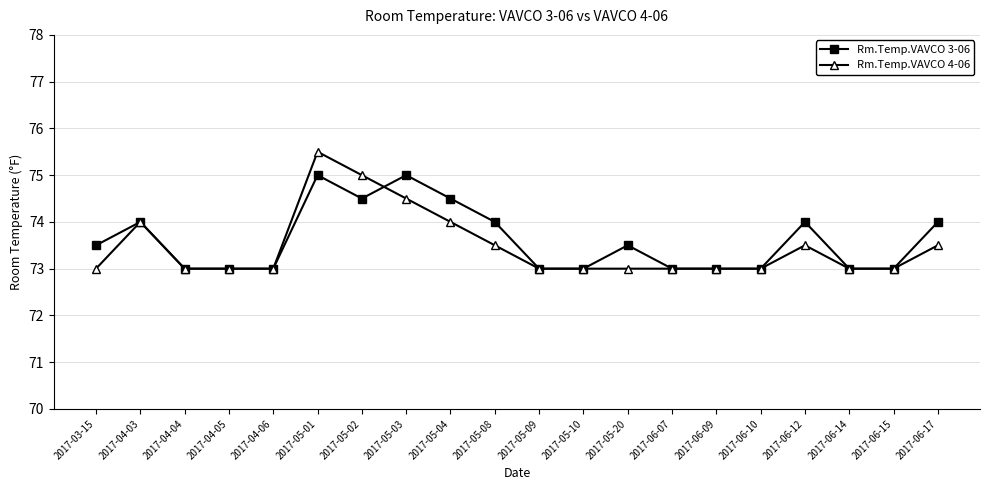

Count the Rm.Temp.VAVCO 4-06 values in the range 73 to 74.

17